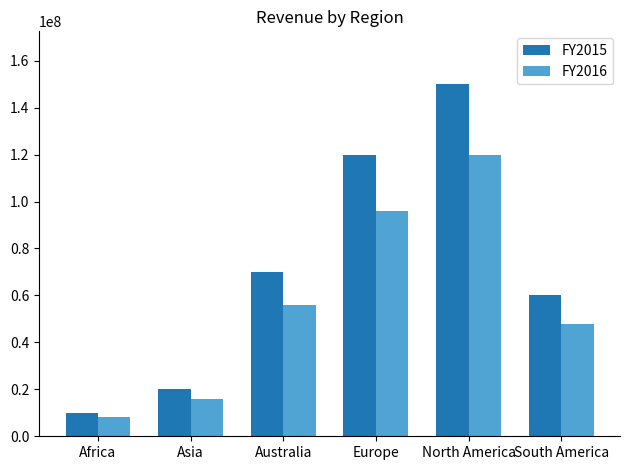

What position from the left is North America?

5